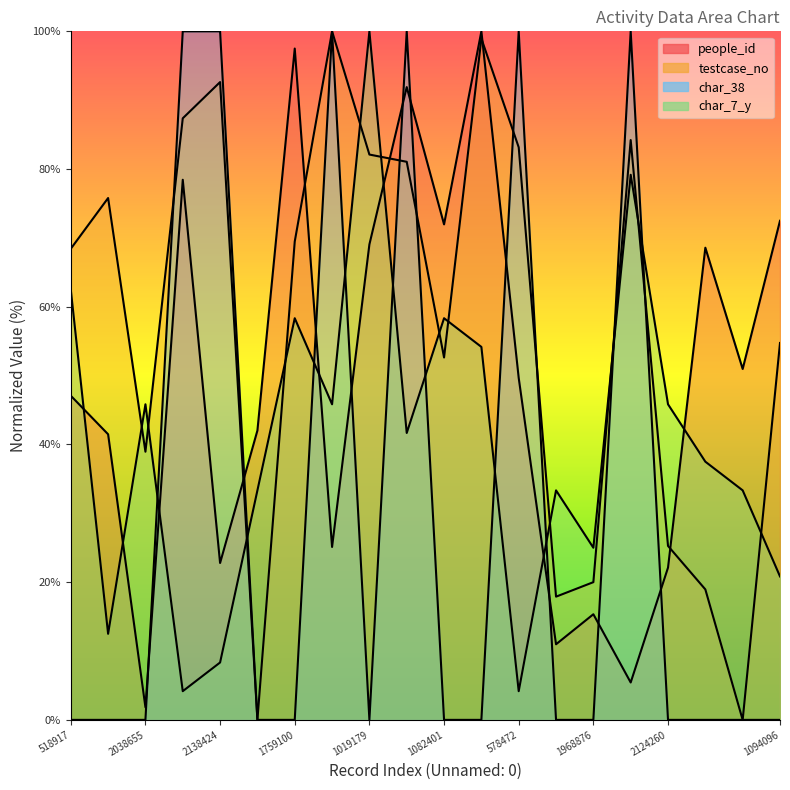

How many values in the people_id series are below 49?

10